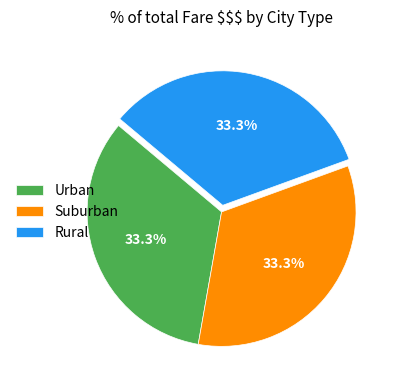

Does Urban represent more than half of the total?

No